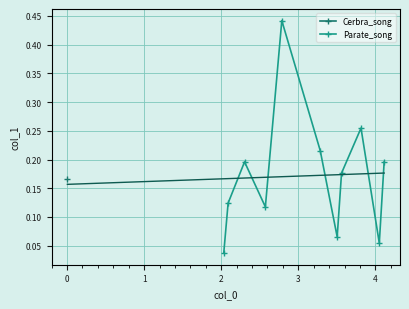

True or false: Parate_song has more than 1 interior local peaks.

True